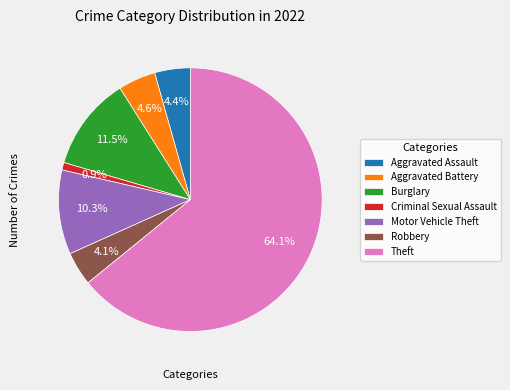

What is the ratio of the value at Criminal Sexual Assault to the value at Aggravated Battery?

0.2